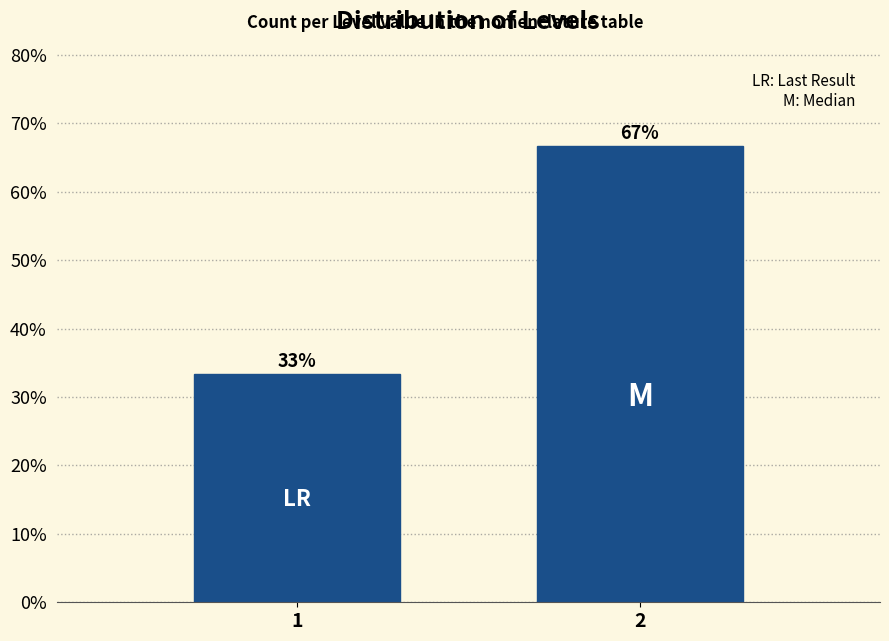

What is the sum of all values?

100.0